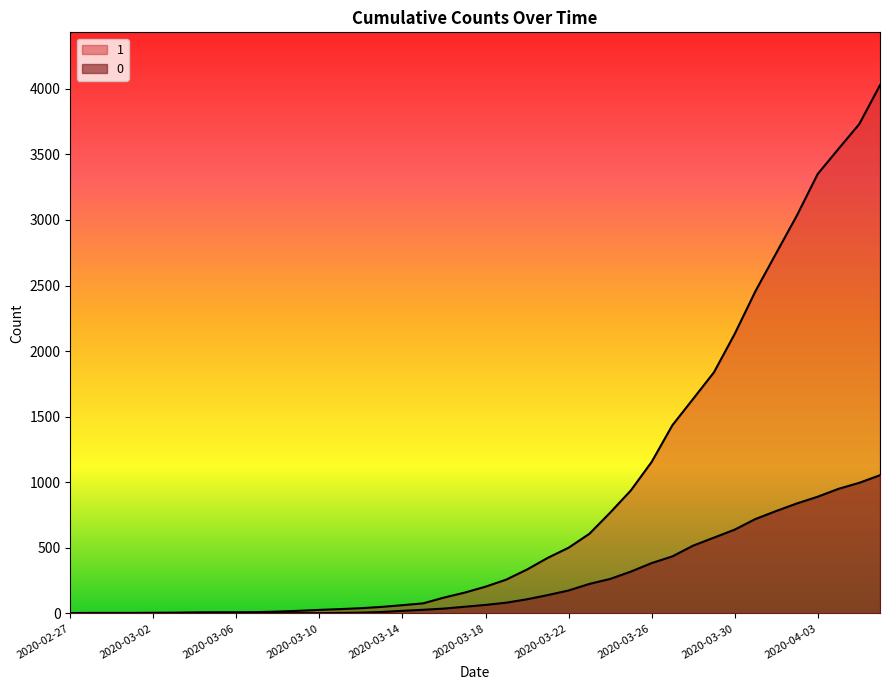

The value of 0 at 2020-03-04 is 665. True or false?

False